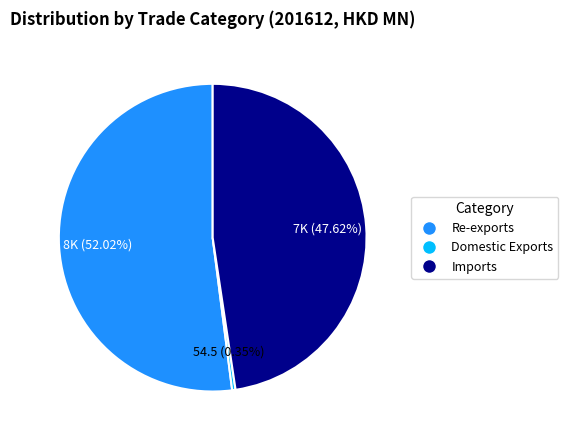

Does Imports represent more than half of the total?

No